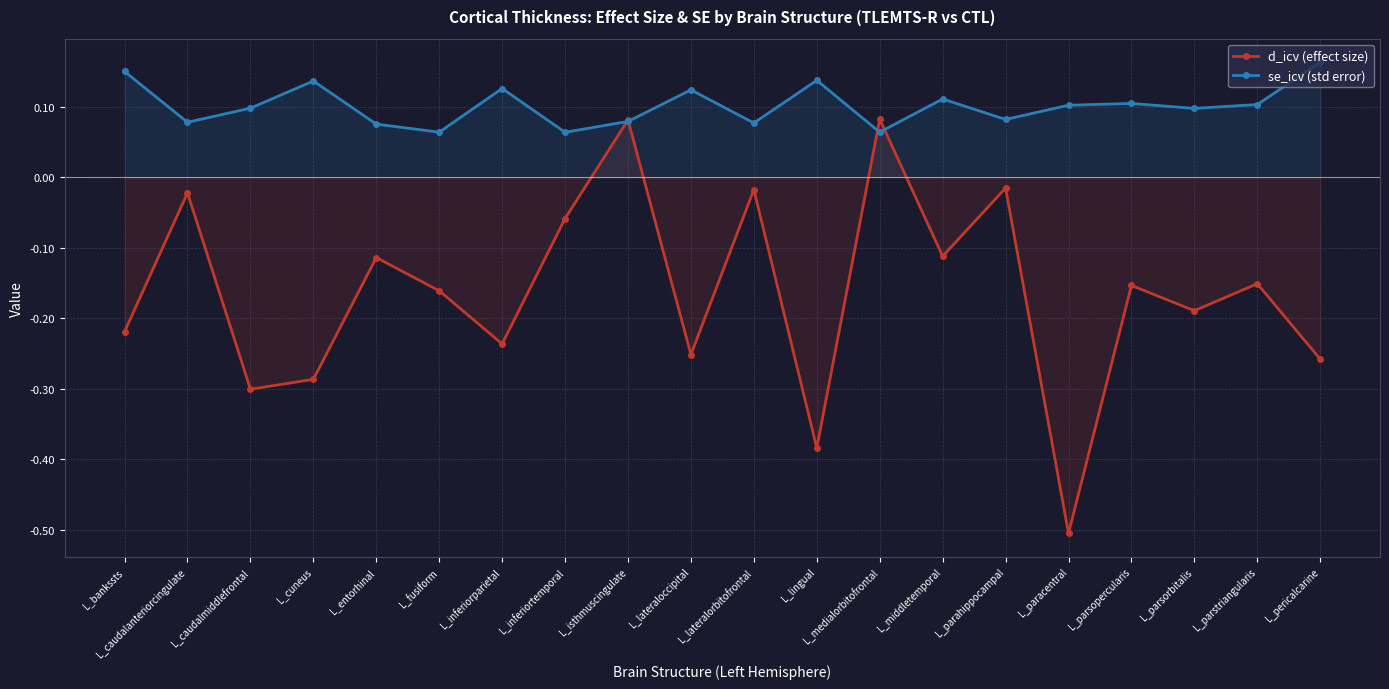

Rank the series at L_middletemporal from lowest to highest value.

d_icv (effect size), se_icv (std error)